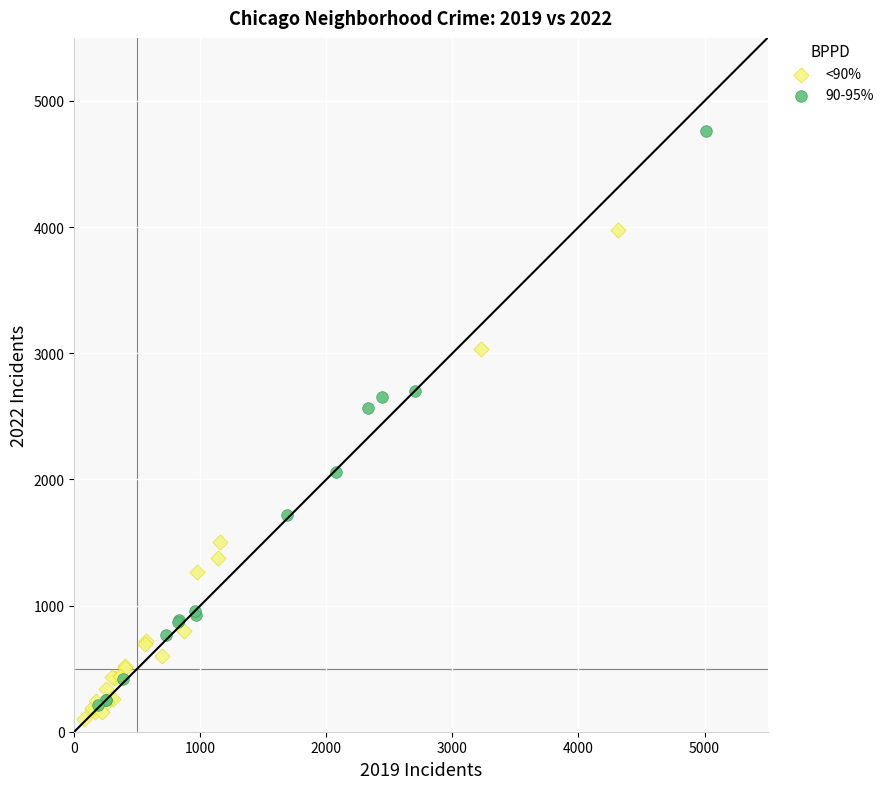

Which series has the largest Y range (max minus min)?

90-95%